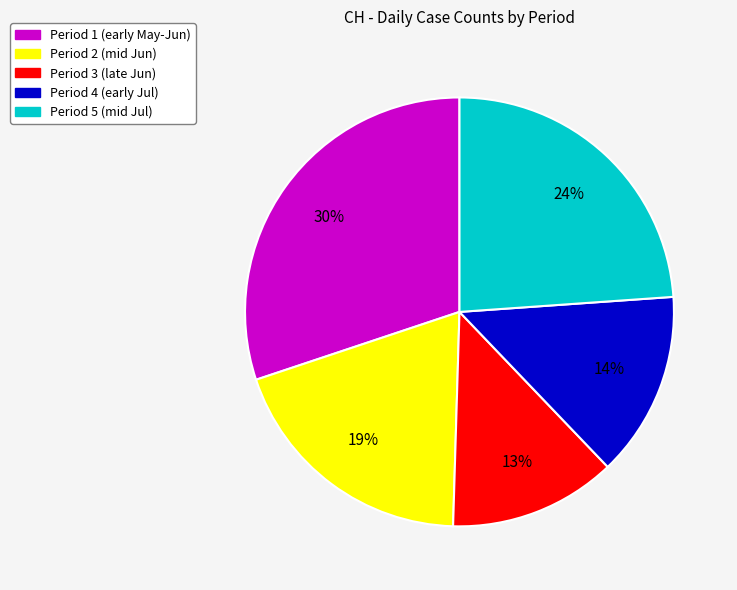

Is there any slice that represents more than half of the pie?

No